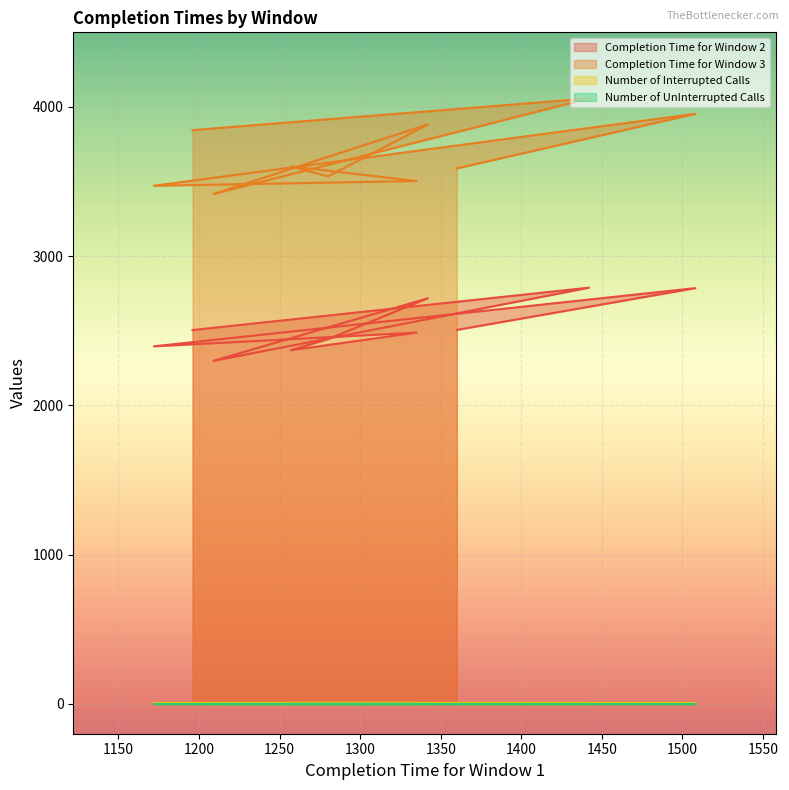

True or false: Completion Time for Window 2 and Completion Time for Window 3 cross at least once.

False